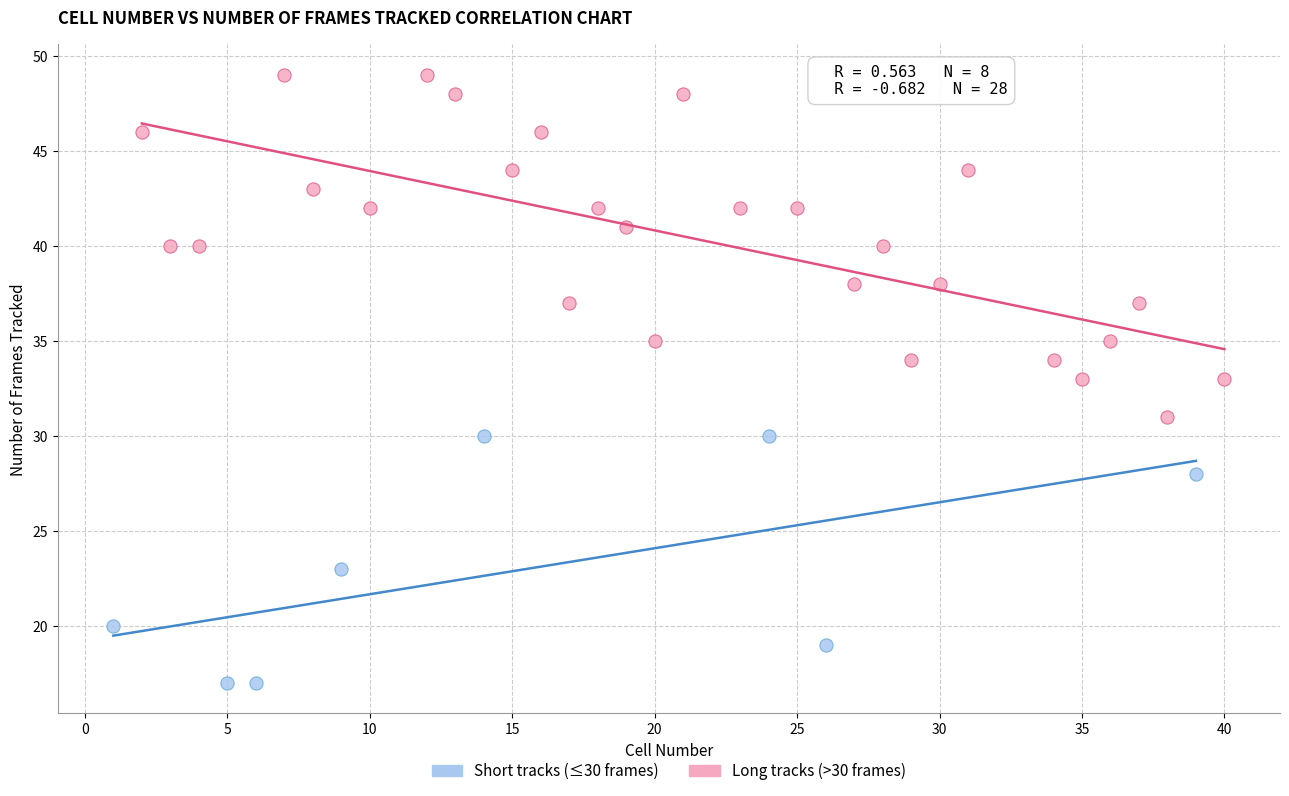

Which series reaches the maximum Y coordinate?

Long tracks (>30 frames)